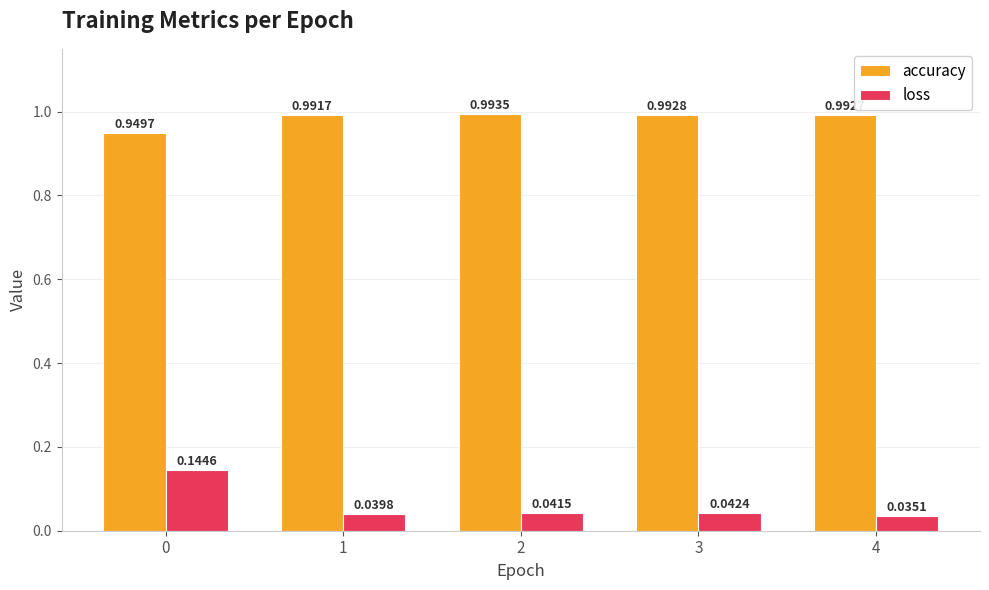

Which series has the largest range (max minus min)?

loss